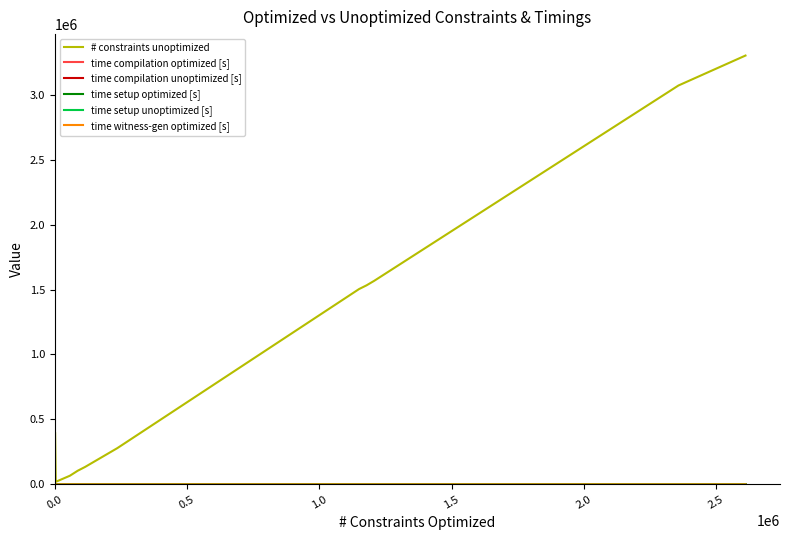

Which series has the largest total across all categories?

# constraints unoptimized